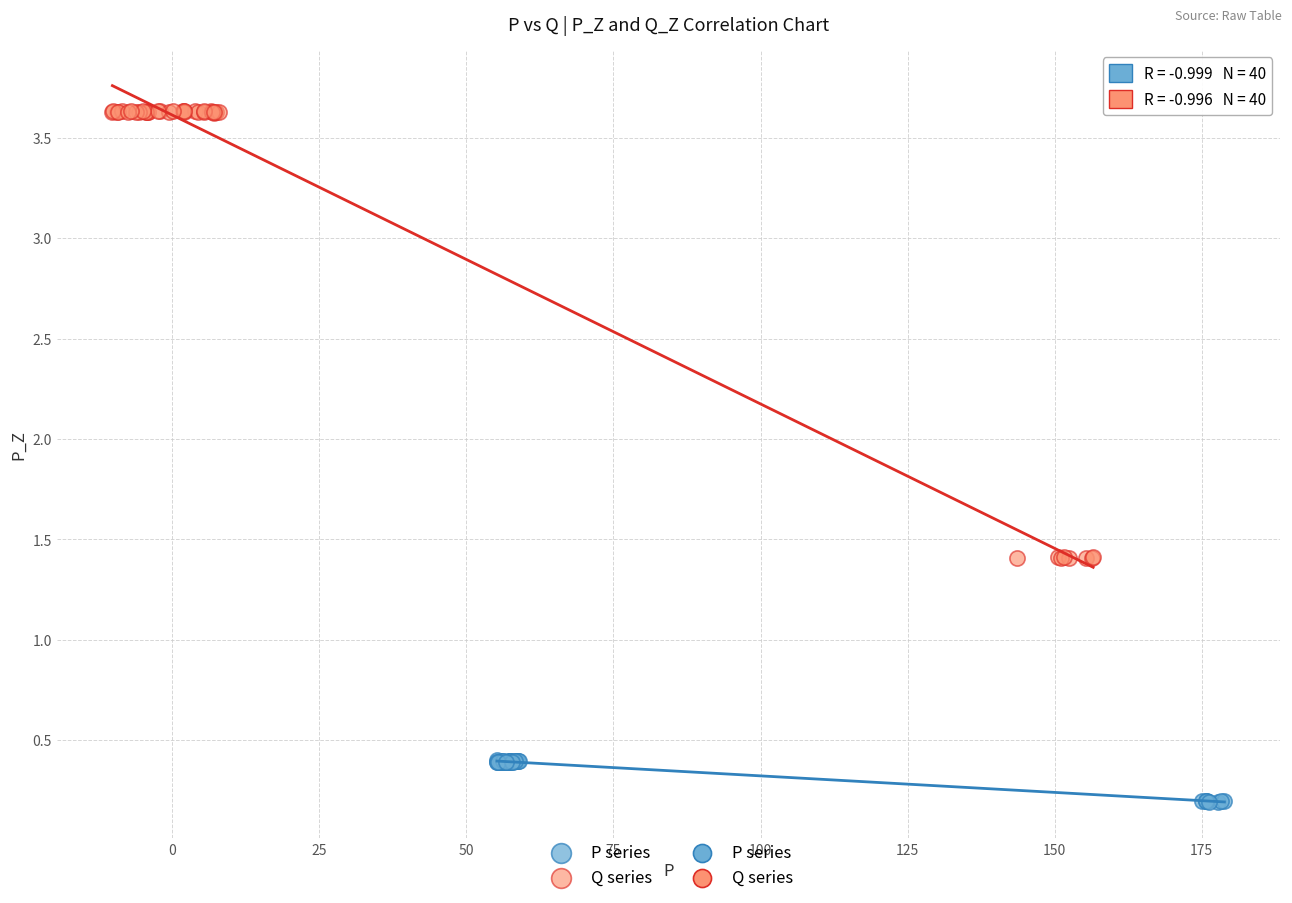

Which series contains the highest Y value?

Q series